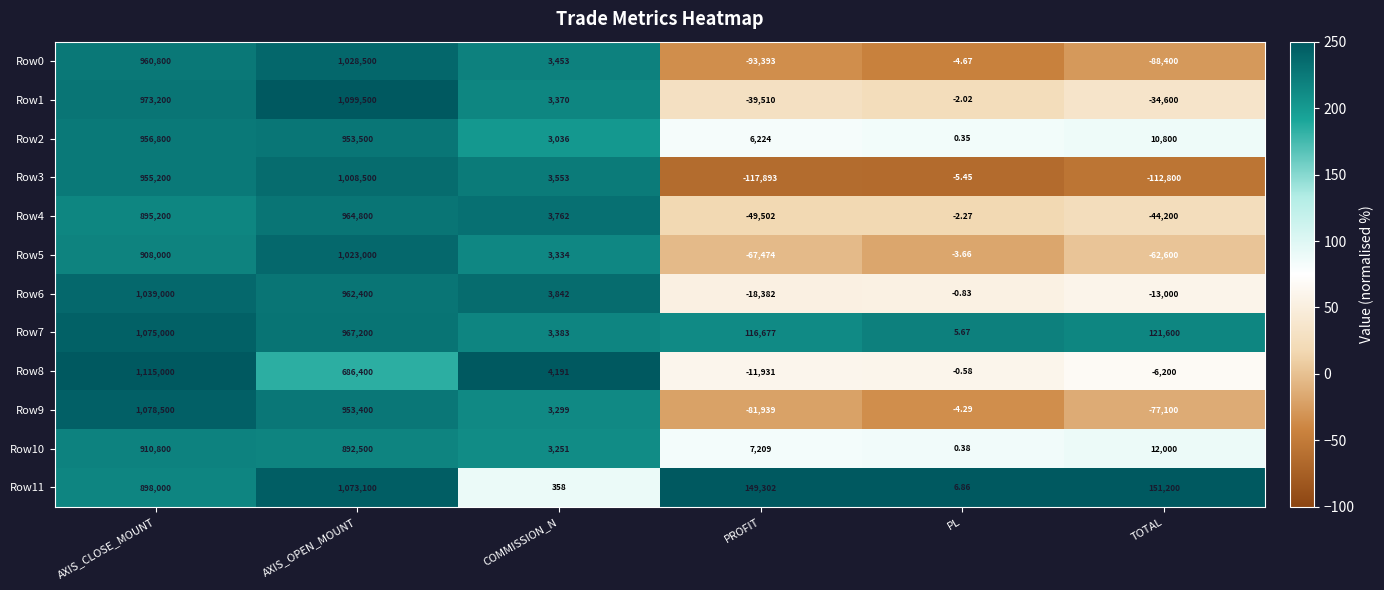

Where is Row3 nearest to the value 445303?

COMMISSION_N